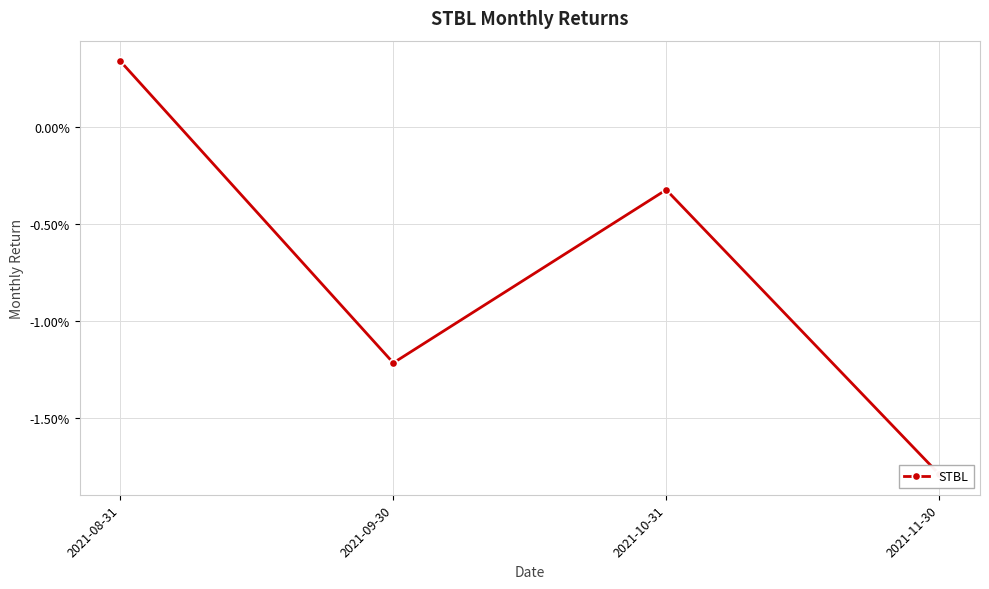

How many values are above zero?

1